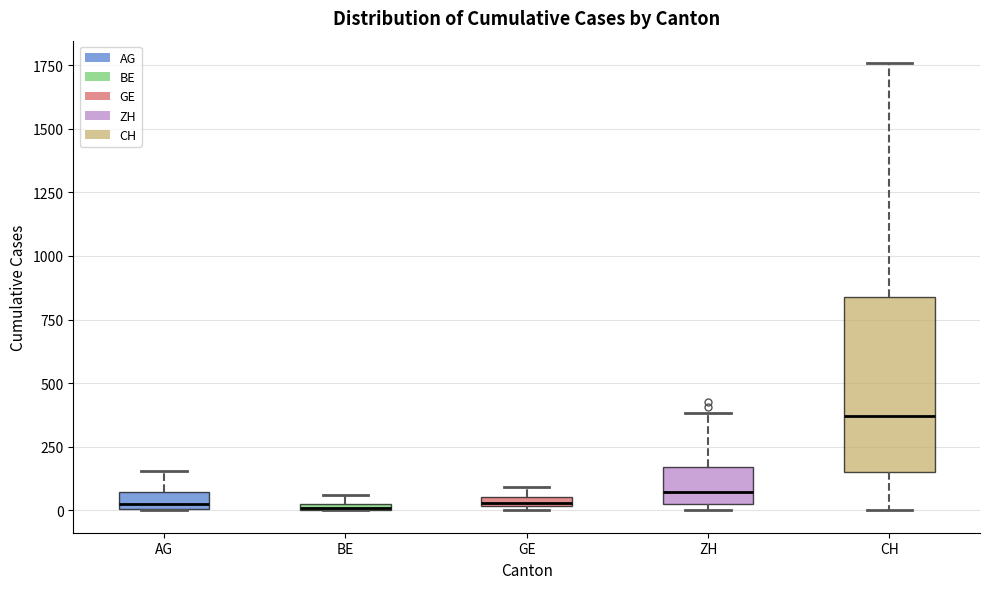

Which box's median line is the highest?

CH